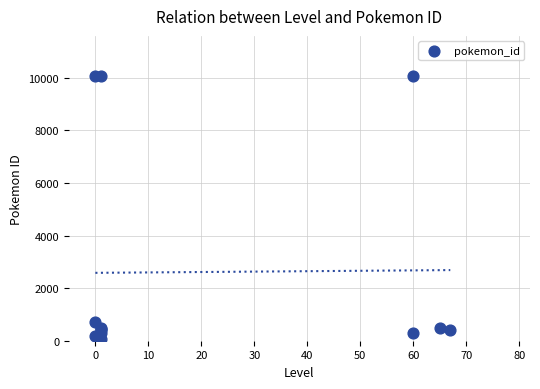

What Y value in the scatter plot is closest to 5082?

694